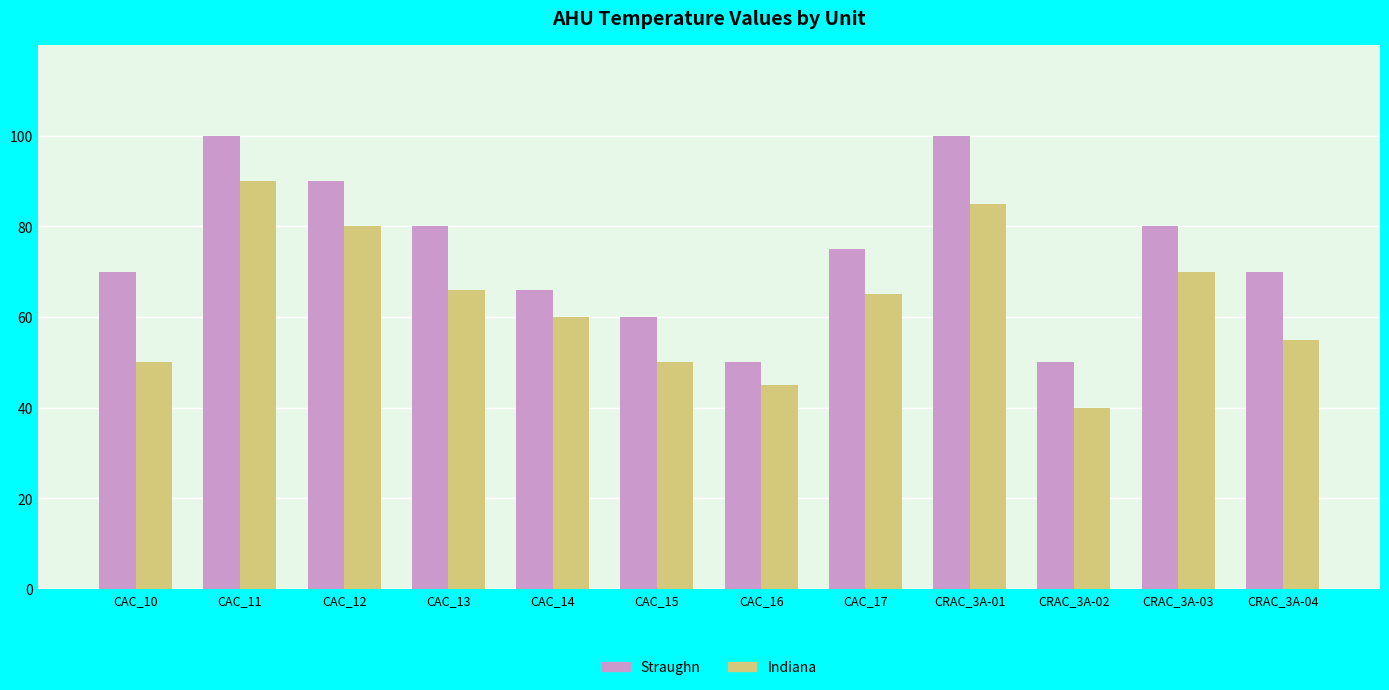

The value of Indiana at CRAC_3A-04 is 85. True or false?

False